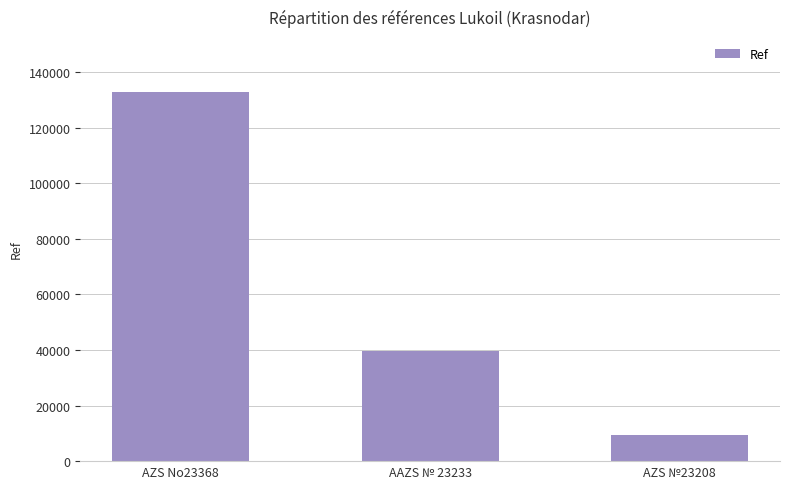

Is it true that the value at AZS No23368 is 181269?

False